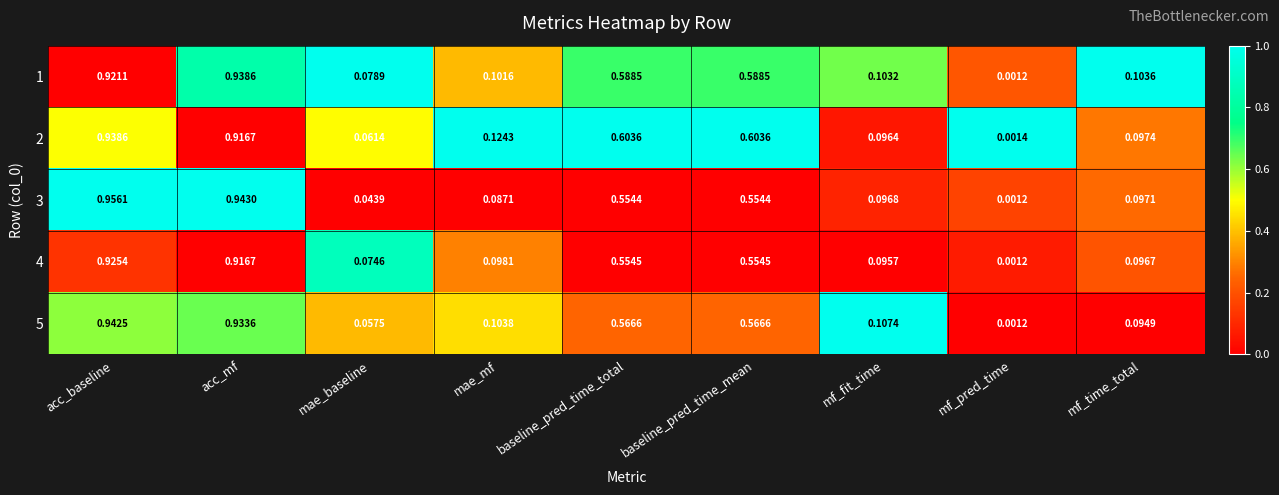

Which label corresponds to the smallest value in the chart?

mf_pred_time